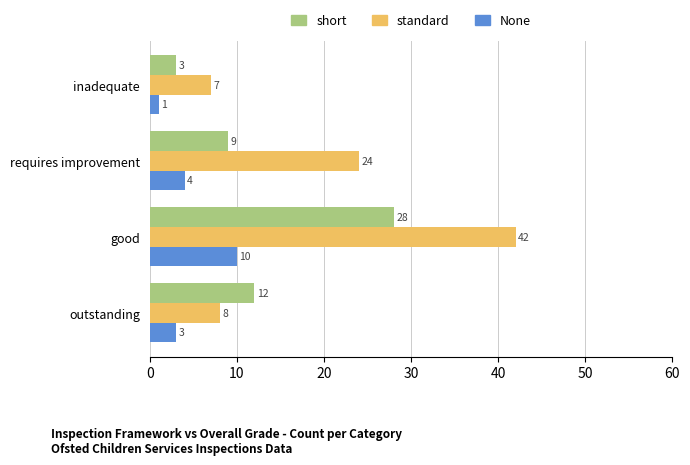

The short series shows 20 at outstanding. True or false?

False